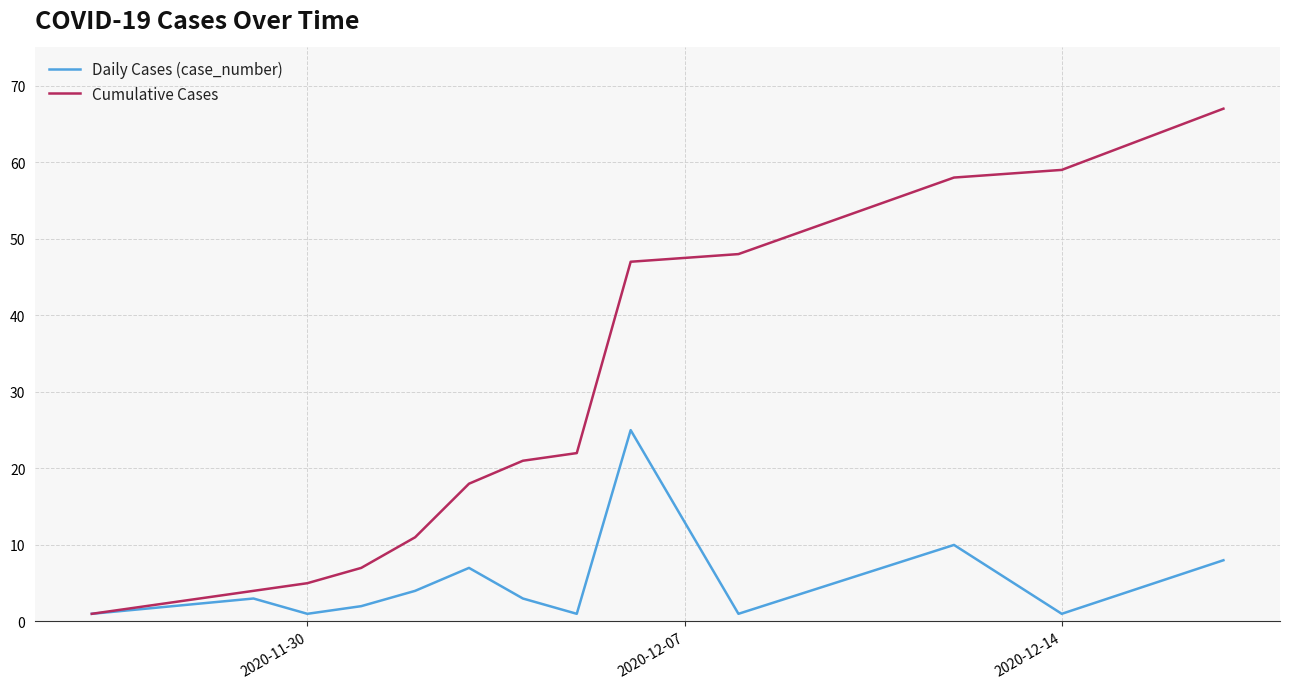

Which series has the largest range (max minus min)?

Cumulative Cases